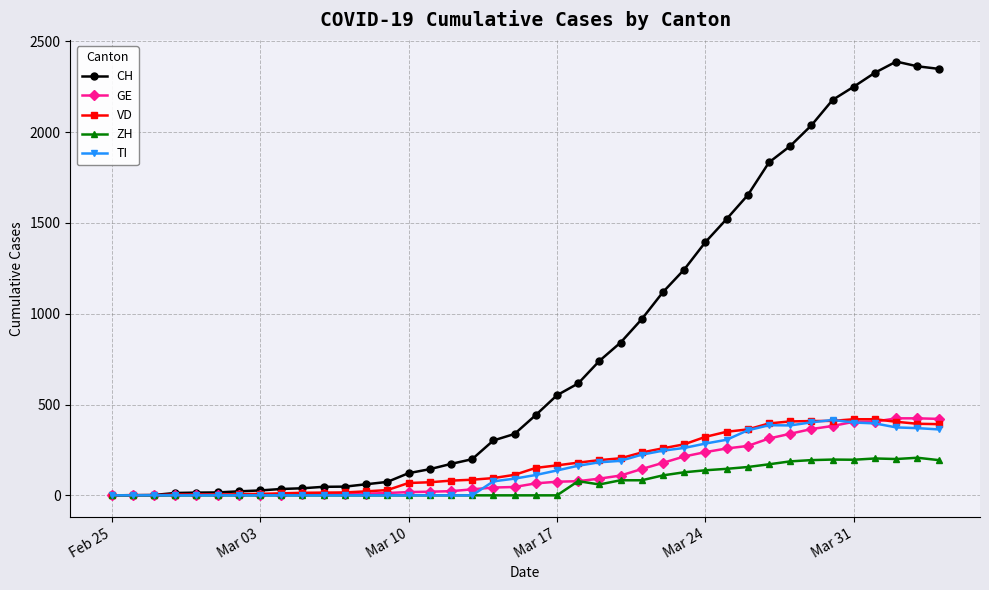

Which series has the largest total across all categories?

CH